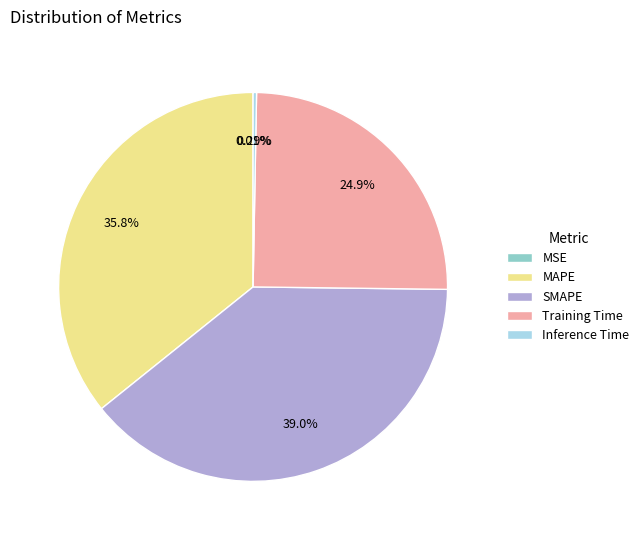

To the nearest percent, what is the combined percentage of Training Time and SMAPE?

64%